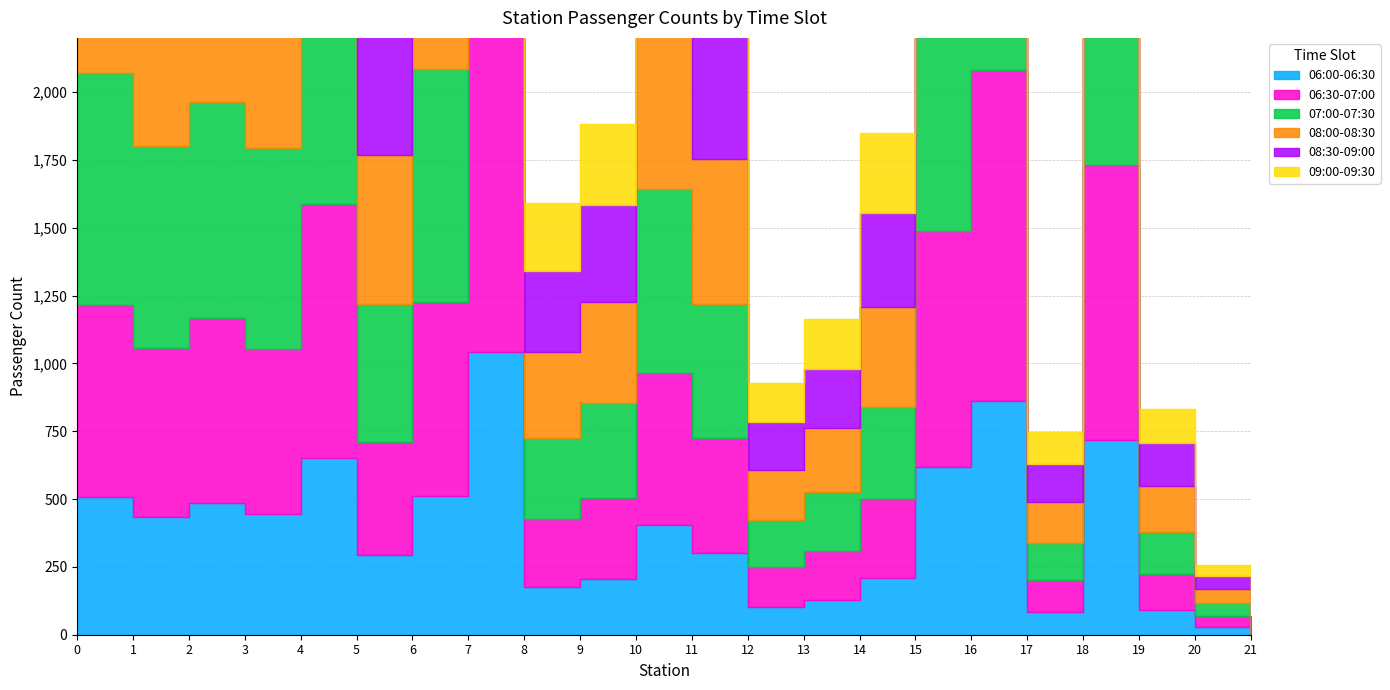

Rank the series at 12 from highest to lowest value.

08:00-08:30, 08:30-09:00, 07:00-07:30, 06:30-07:00, 09:00-09:30, 06:00-06:30